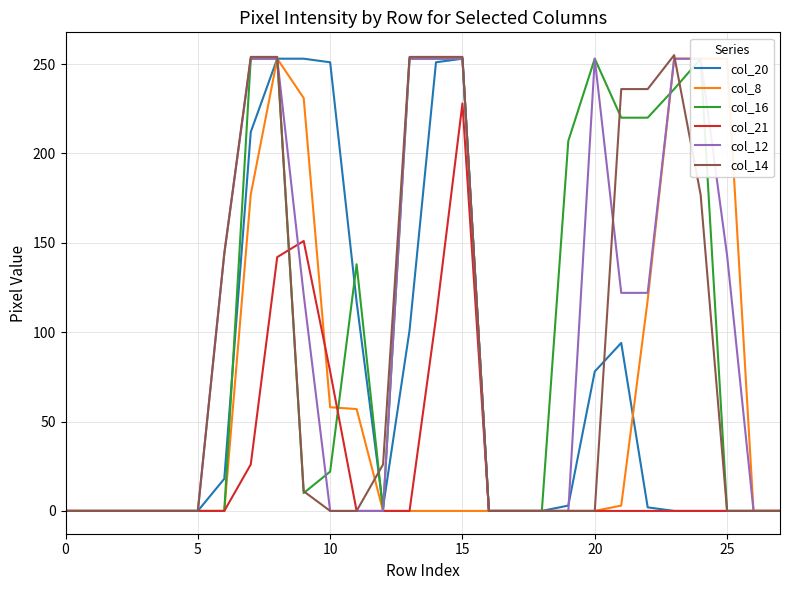

The value of col_21 at 18 is 0. True or false?

True